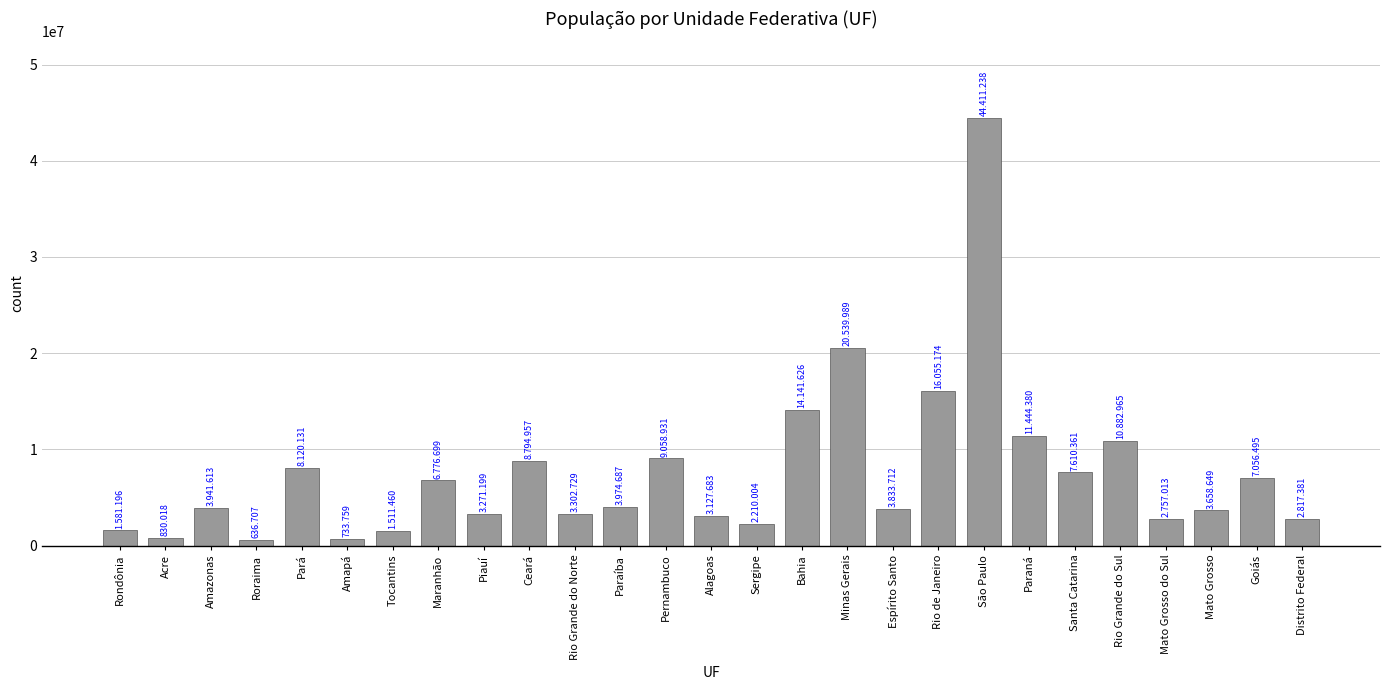

Which category has the highest value across all series?

São Paulo